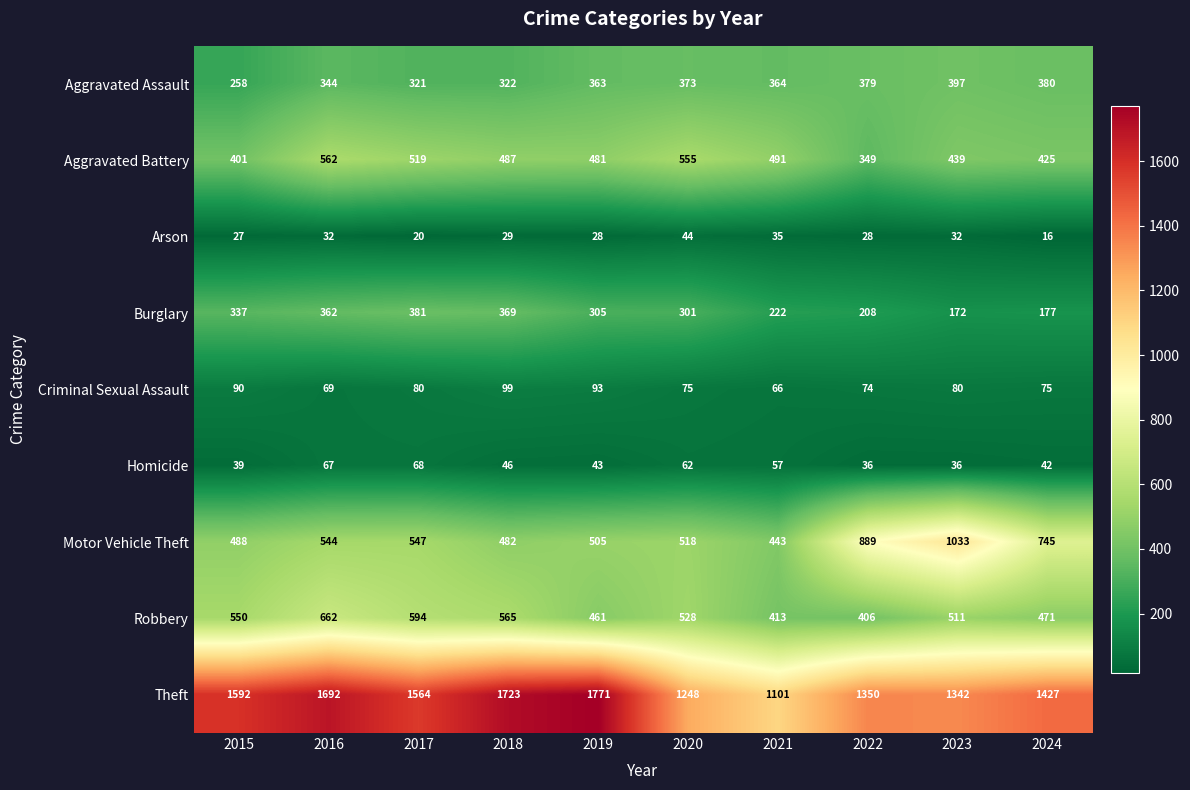

Is it true that Homicide equals 58 at 2024?

False